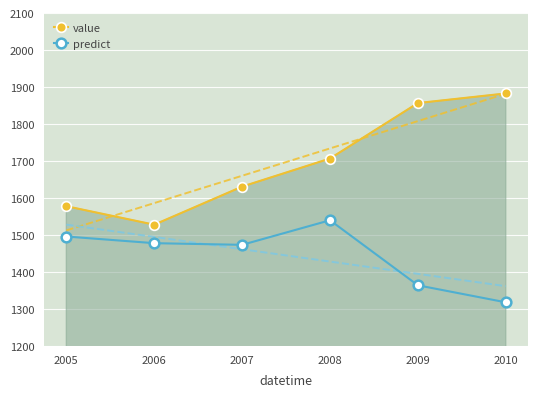

Is it true that predict equals 347.9 at 2010?

False